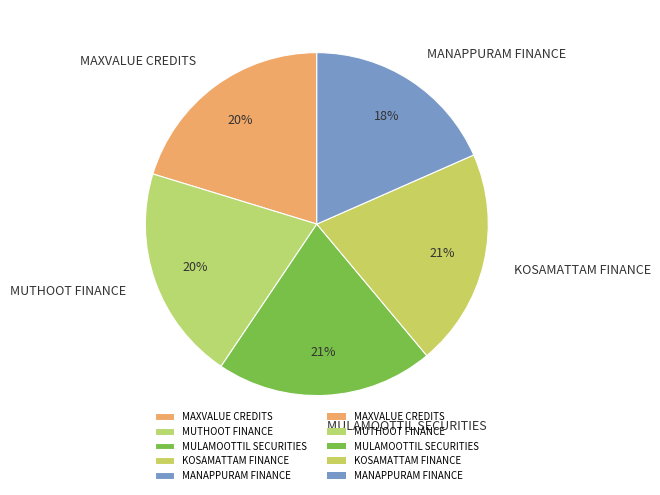

Is there any slice that represents more than half of the pie?

No